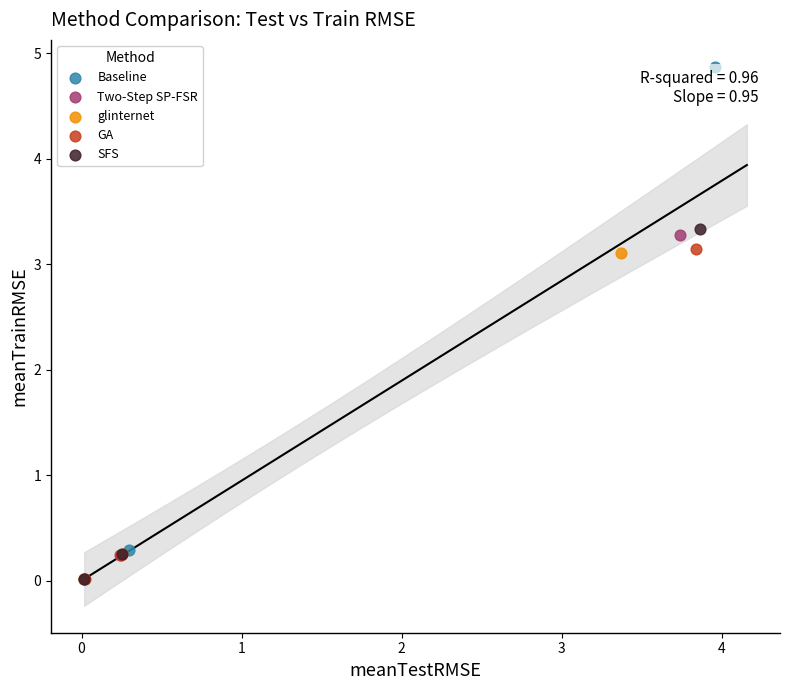

Which series has the widest spread of Y values?

Baseline